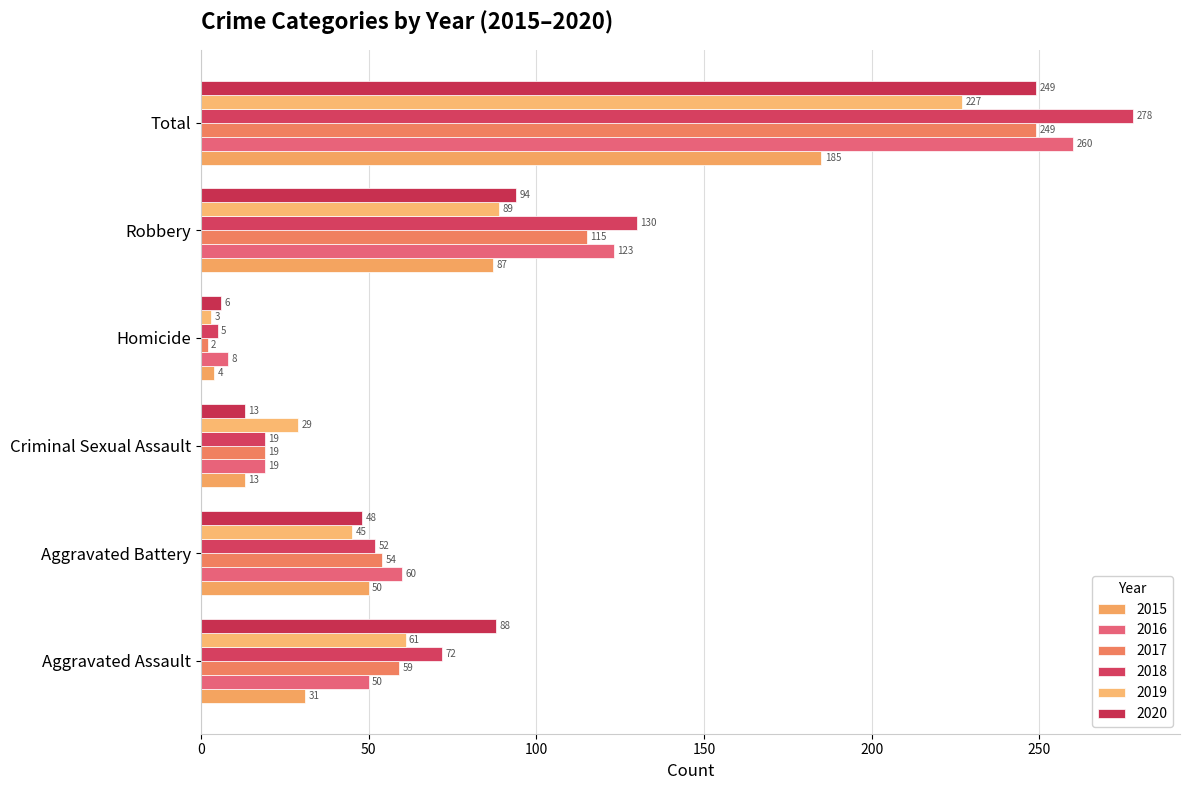

At which category does the chart reach its minimum across all series?

Homicide